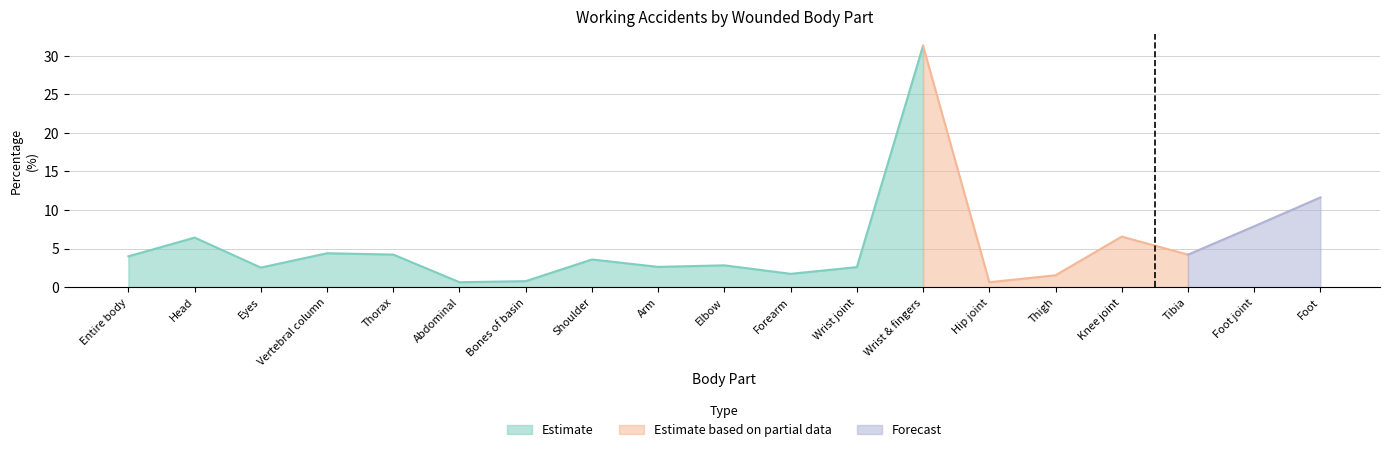

What is the sum of all values?

100.0